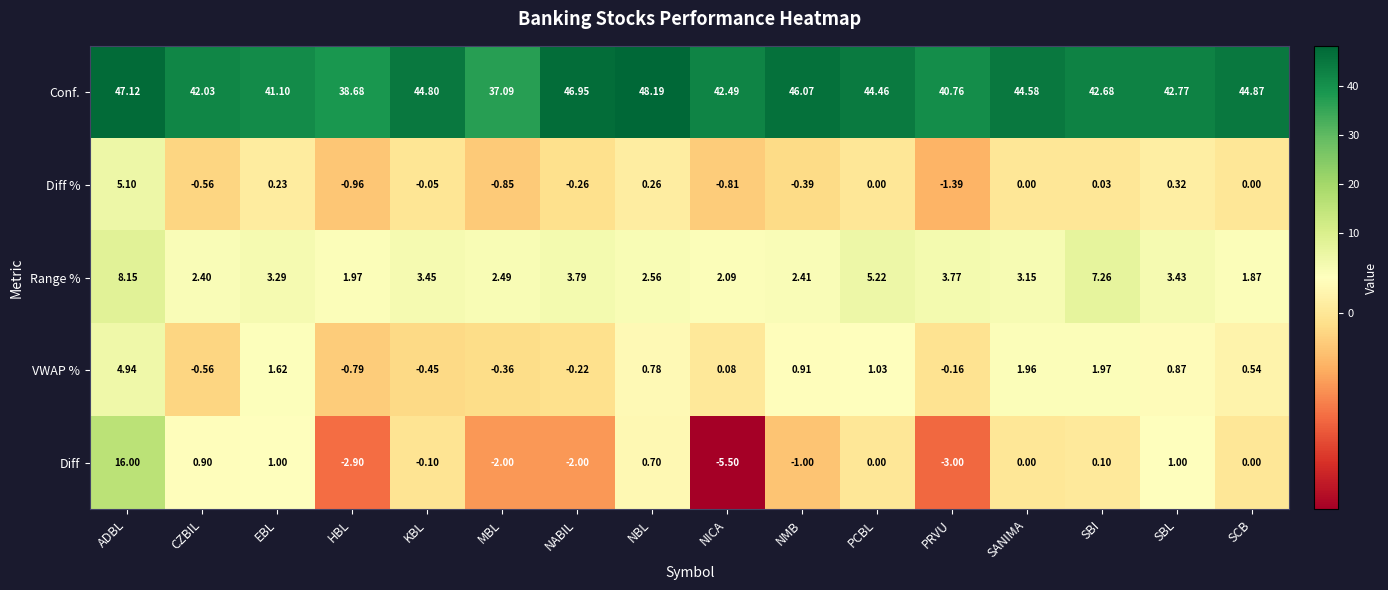

At which category does the chart reach its peak across all series?

NBL